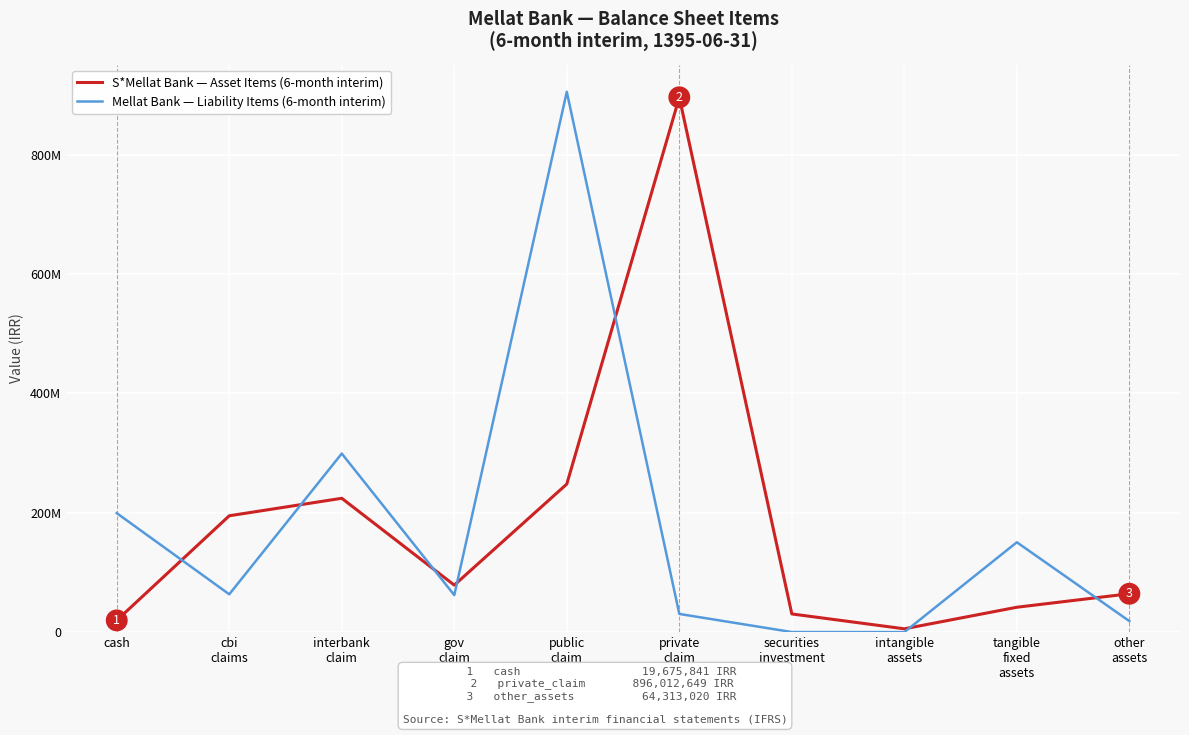

Reading right to left, extract all data points from this chart.

S*Mellat Bank — Asset Items (6-month interim): 64313020	41714791	5580126	30479552	896012649	248073948	78791338	224258249	194952652	19675841
Mellat Bank — Liability Items (6-month interim): 18472585	150573177	45206	134017	30491958	905210489	62007582	299208377	63410552	199370311